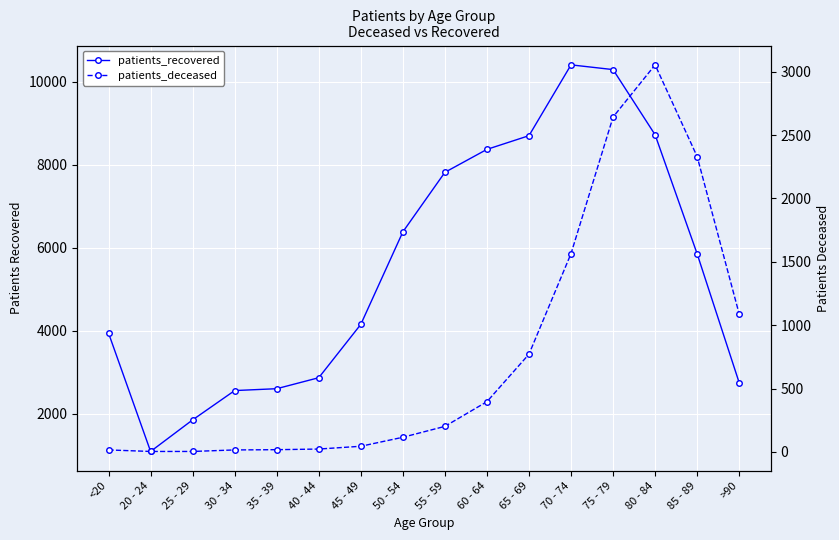

What is the total value across all series at 20 - 24?

1099